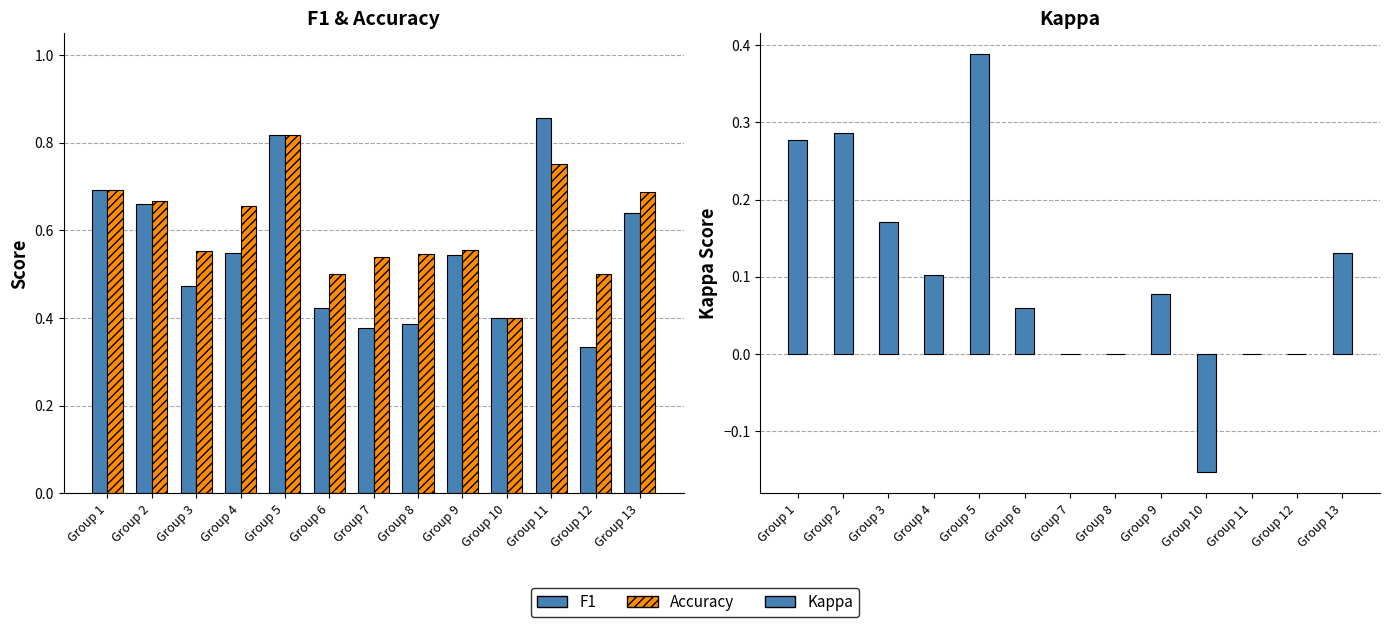

What is the highest value of the F1 series?

0.9